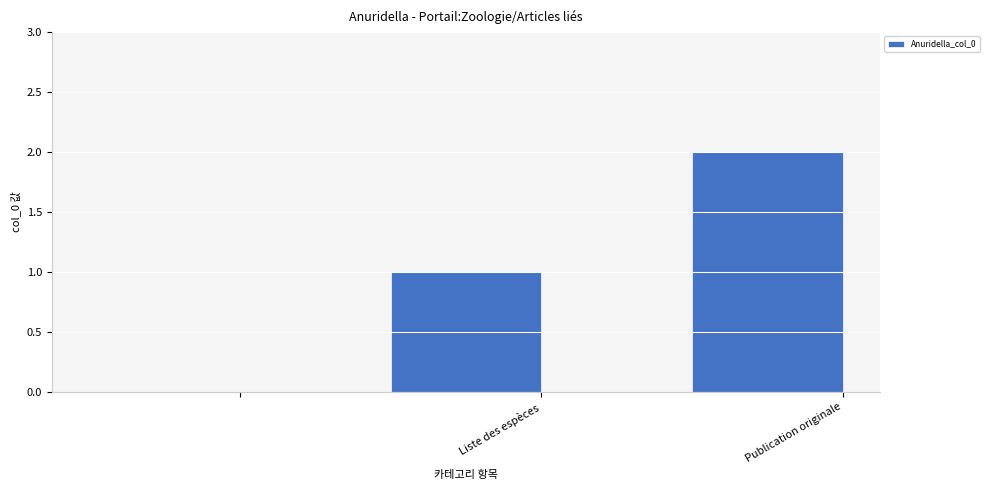

What is the average value?

1